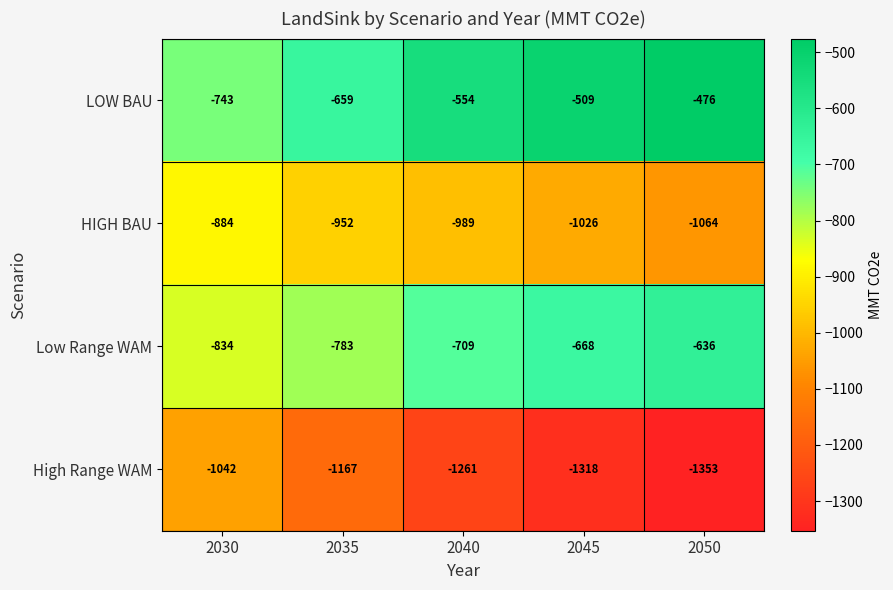

How many data points in LOW BAU are above -554?

2